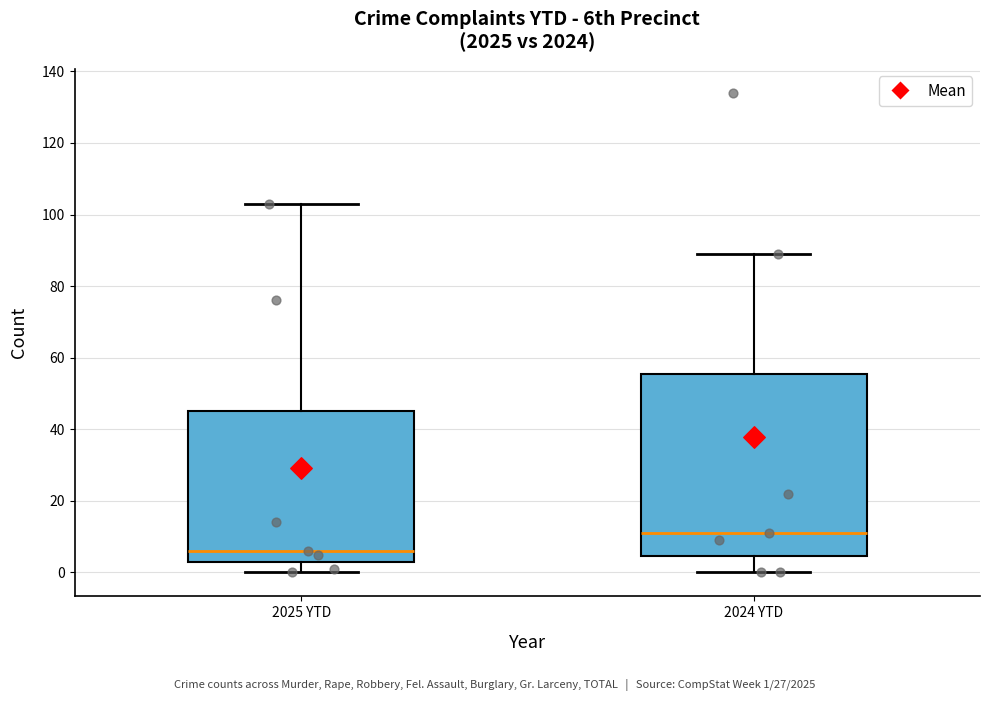

Reading left to right, transcribe this box plot: for each box, give where its median line is, the range the box spans, and where its two whiskers end, as read against the y-axis. The values are not printed on the chart, so give them approximately, as read against the axis.

2025 YTD: median 6, box 4 to 46, whiskers 0 to 104
2024 YTD: median 12, box 4 to 56, whiskers 0 to 90